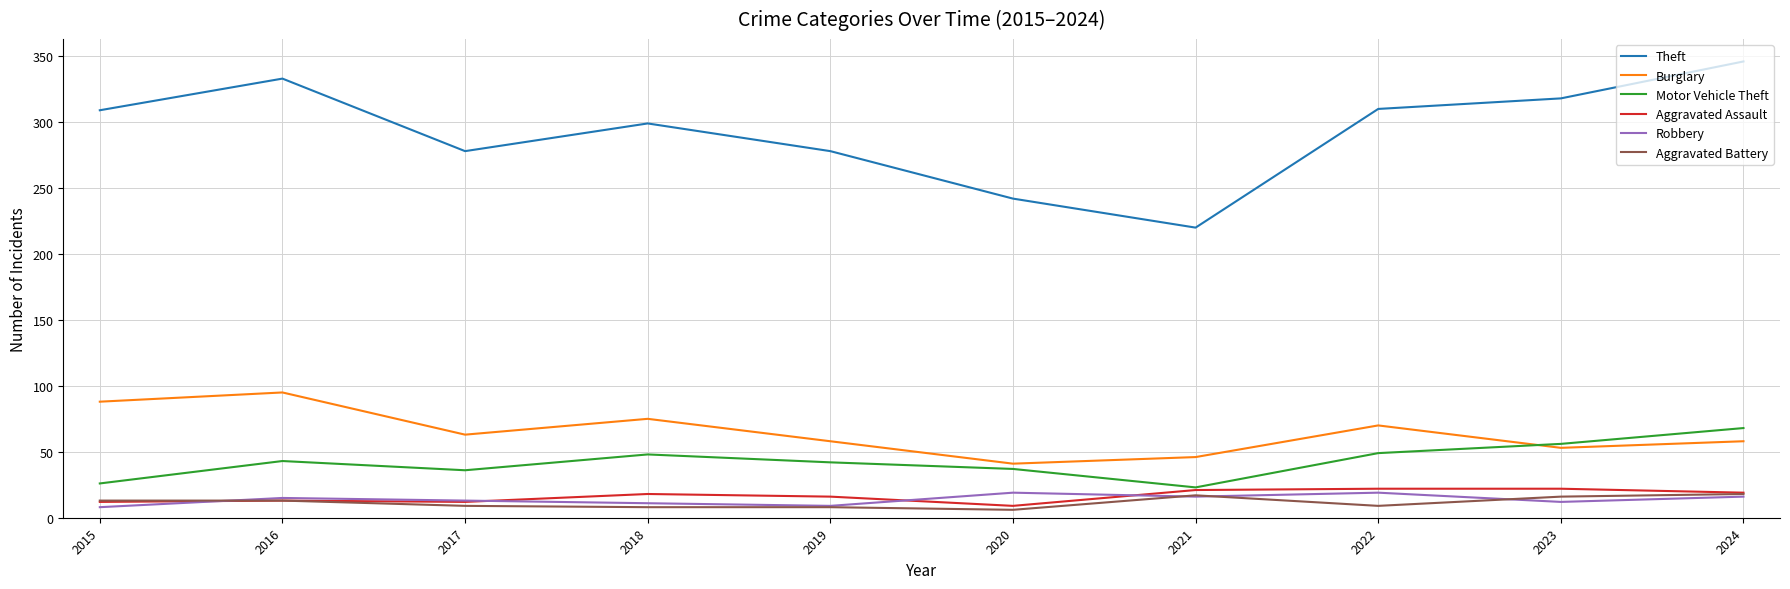

Which series has the largest total across all categories?

Theft